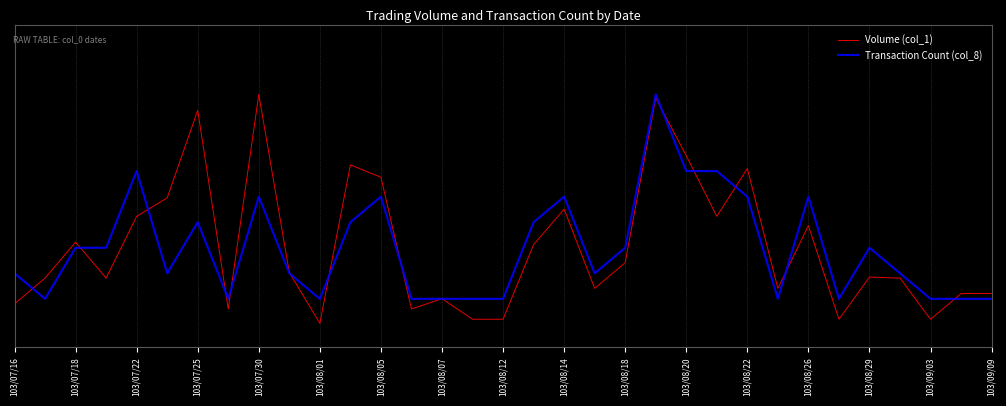

Does the chart have visible grid lines?

Yes